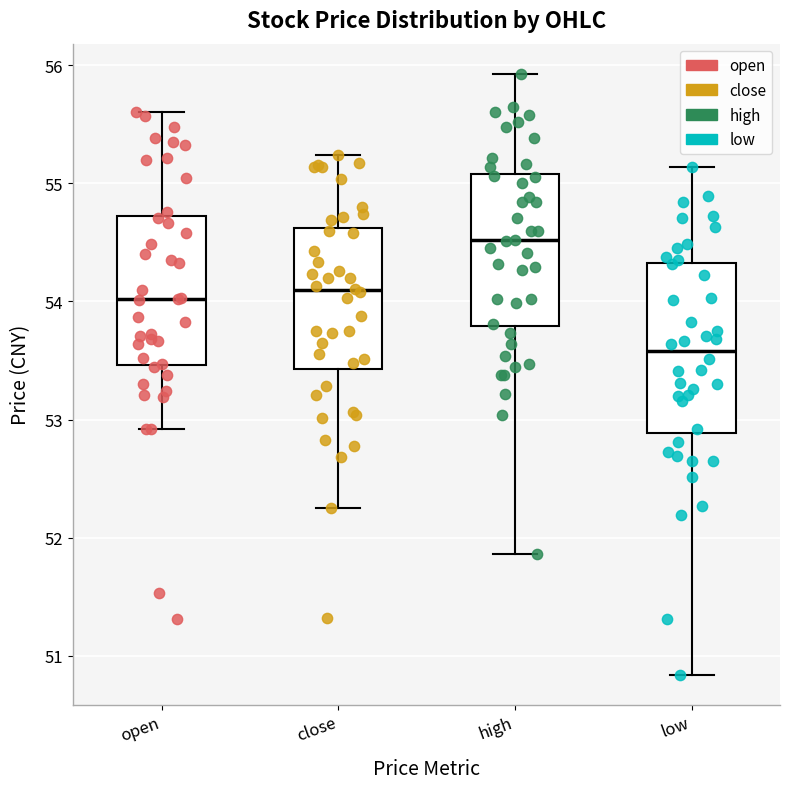

Which box is the tallest, from its lower edge to its upper edge?

low